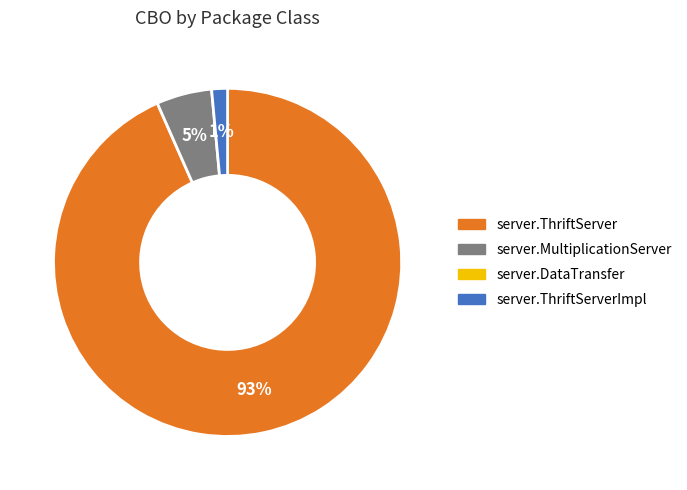

How many segments does this pie chart have?

3